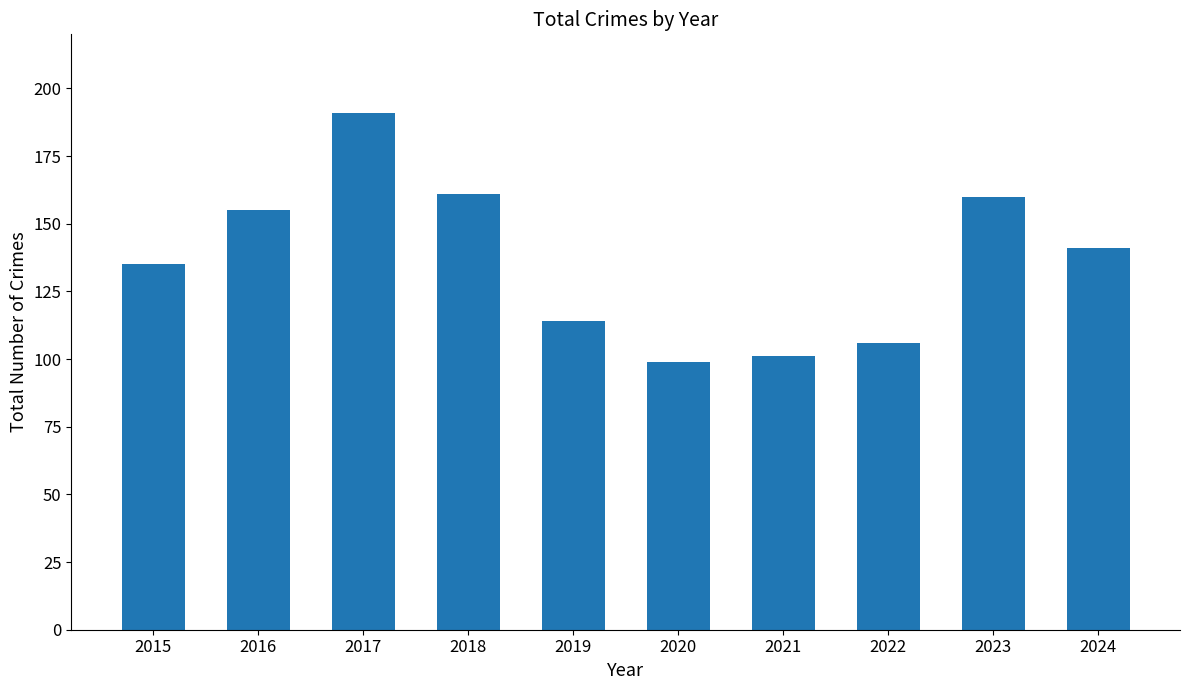

What is the change in value from 2022 to 2024?

+35